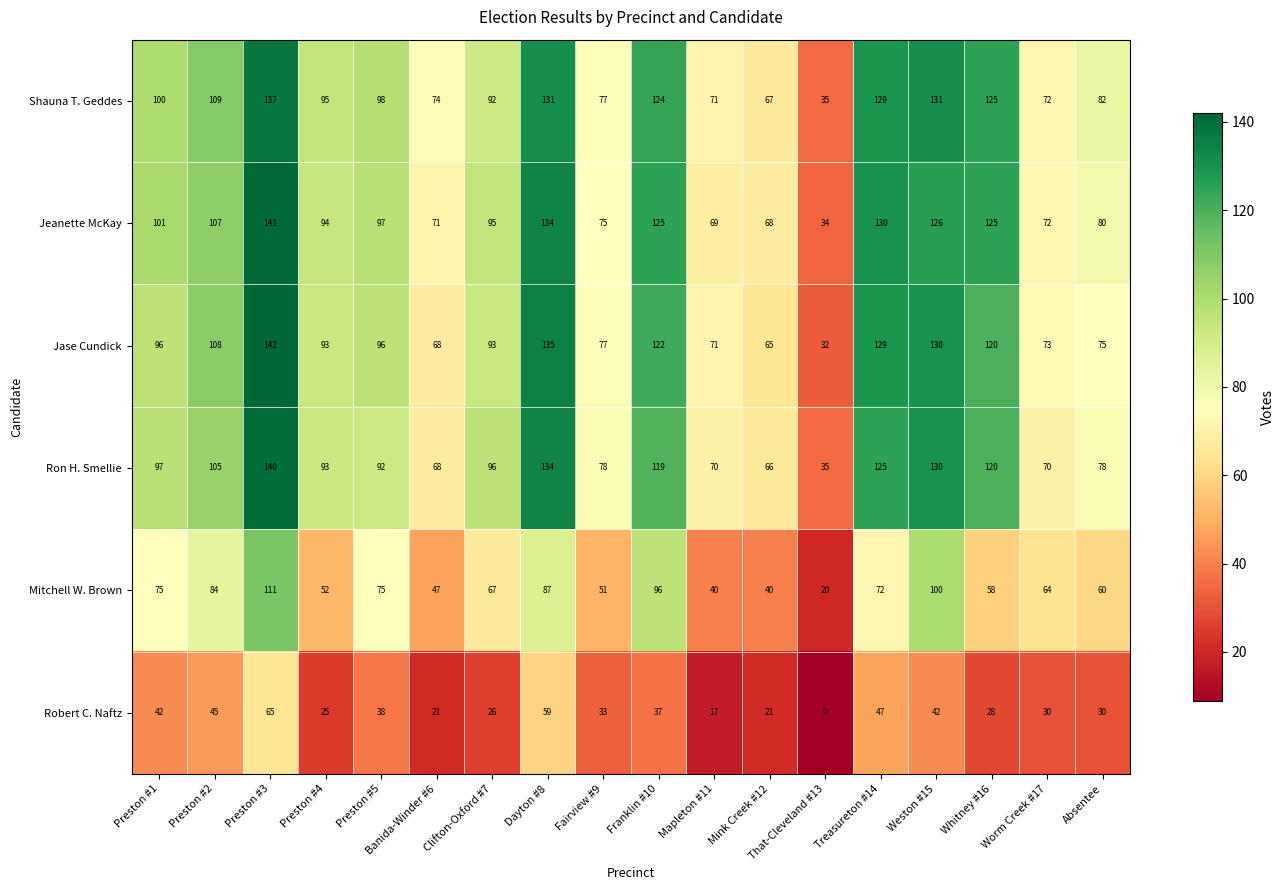

Which series changed the most between Dayton #8 and Mapleton #11?

Jeanette McKay